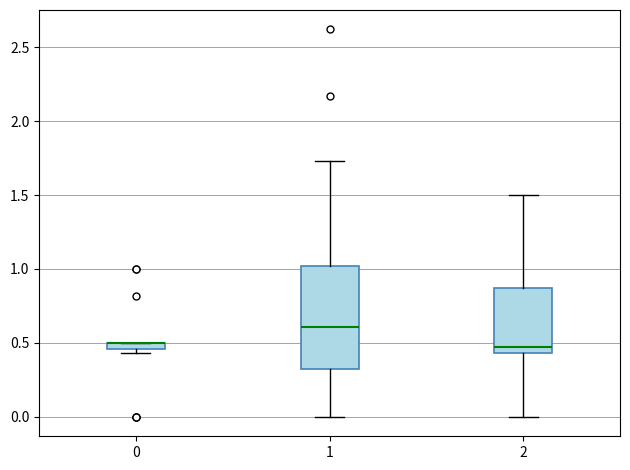

Comparing the boxes themselves (not the whiskers), which one is the tallest?

1